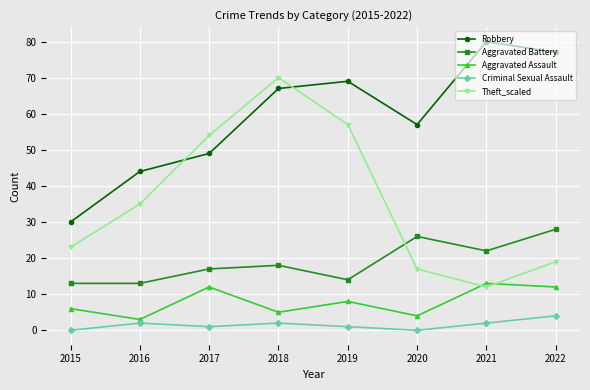

Which series changed the most between 2016 and 2018?

Theft_scaled